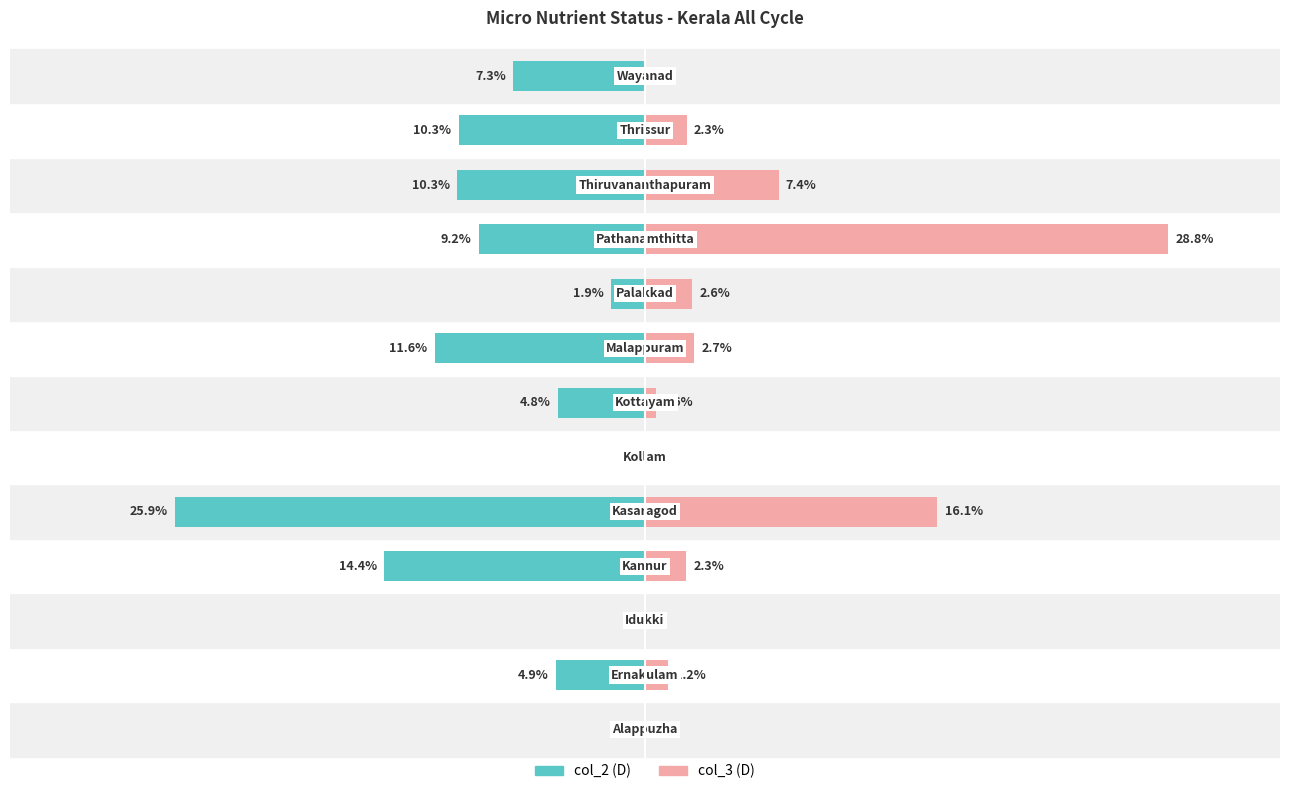

Rank the series at 9 from highest to lowest value.

col_3 (D), col_2 (D)